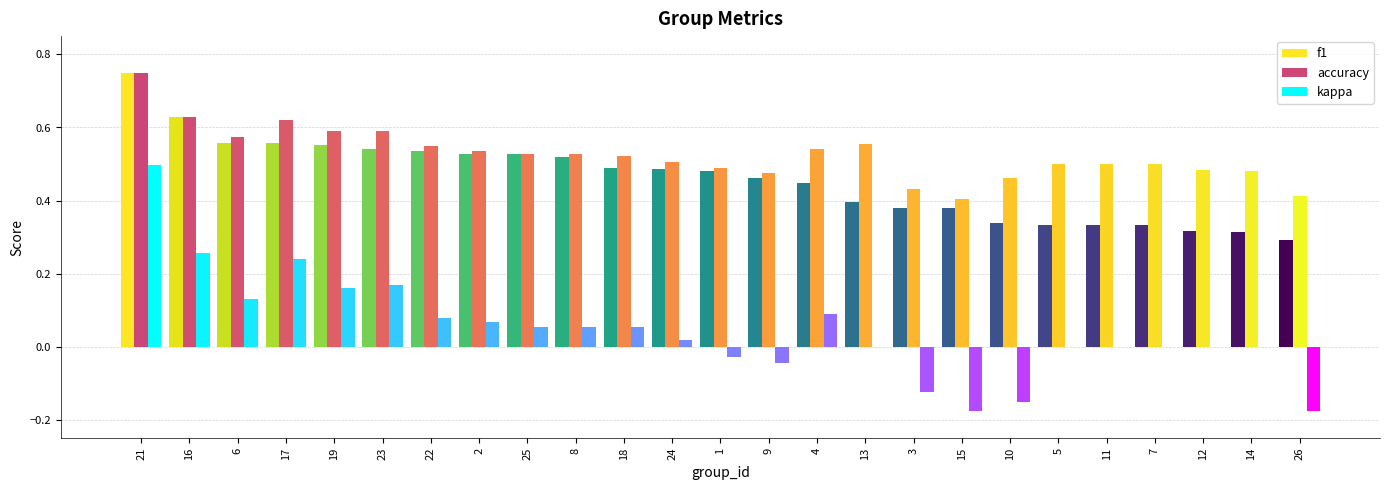

At which category is the sum across all series the highest?

21